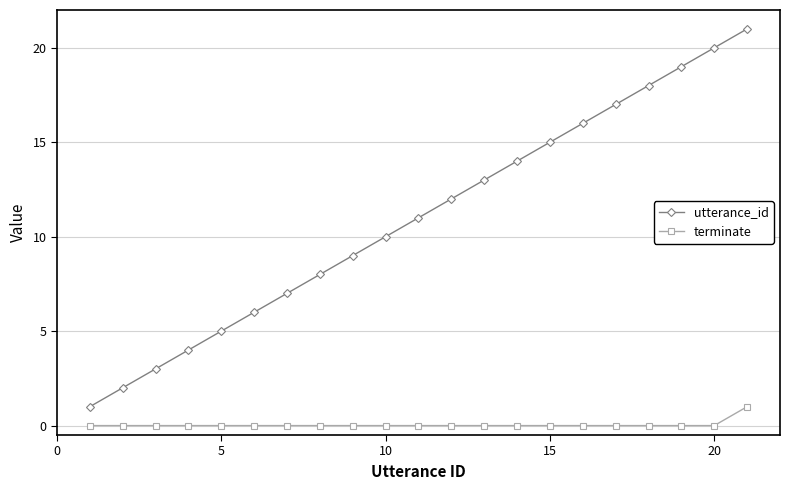

What is the lowest value of the utterance_id series?

1